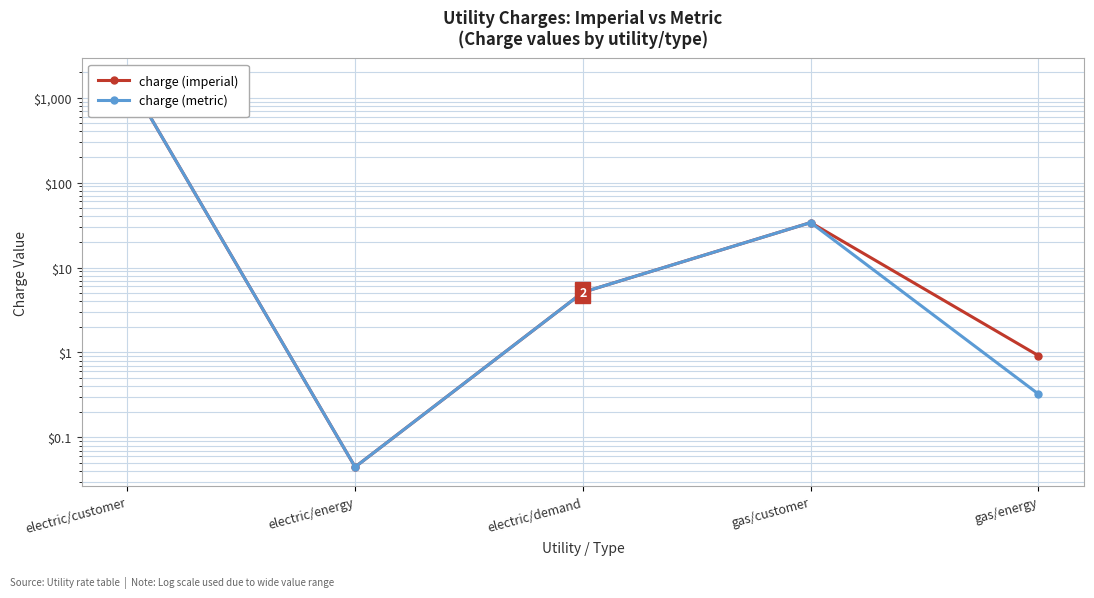

The value of charge (imperial) at electric/demand is 6.9. True or false?

False